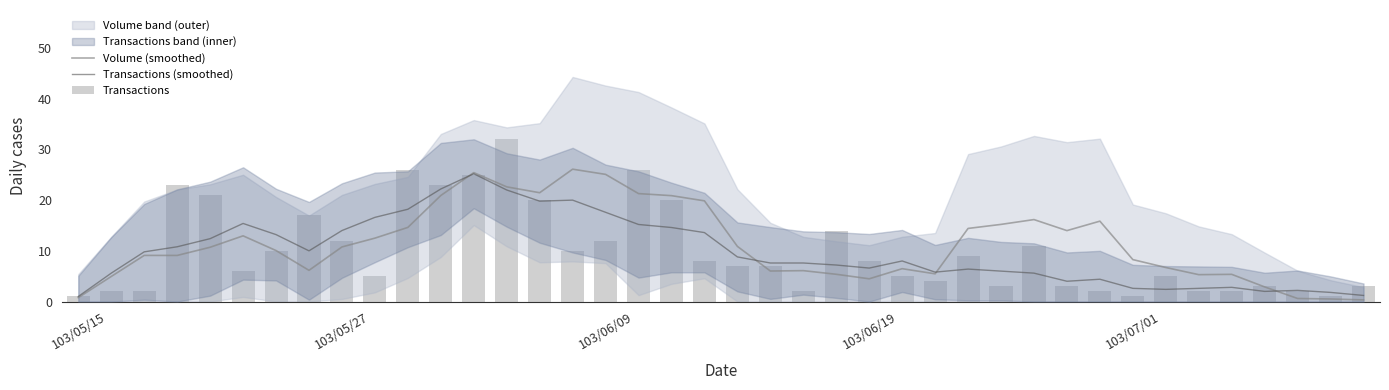

How many data points does each series have?

40